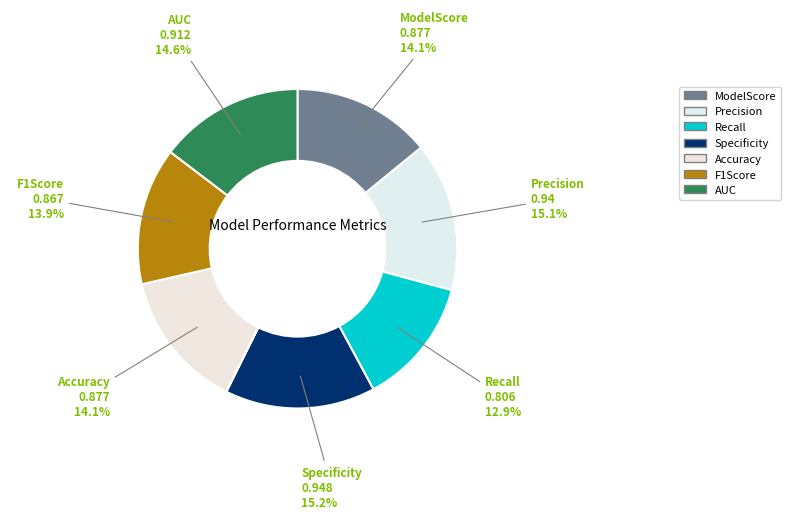

To the nearest percent, what is the difference between the Accuracy and AUC slice percentages?

1%